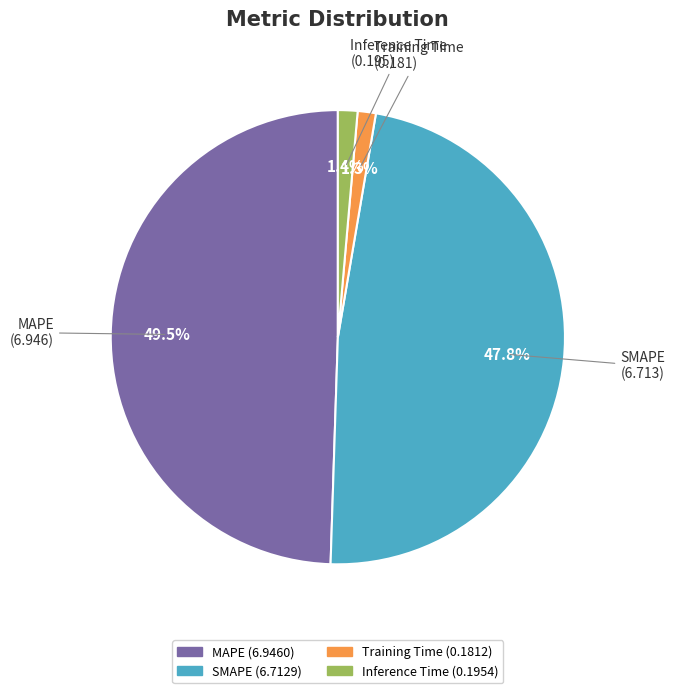

To the nearest percent, what is the combined percentage of Inference Time and SMAPE?

49%